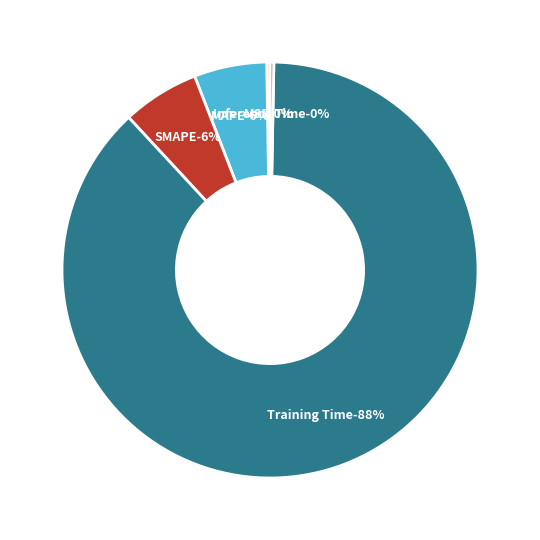

Which category accounts for the majority?

Training Time